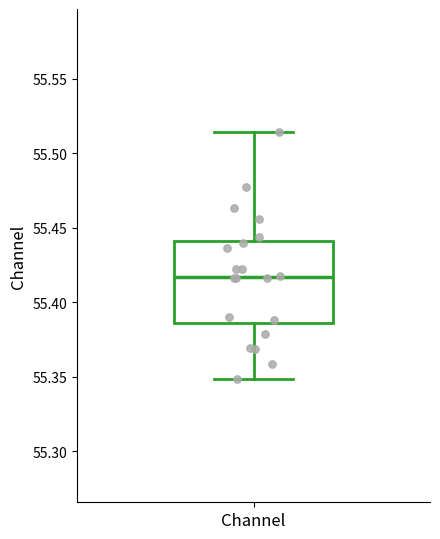

Transcribe this box plot: give where the median line is, the range the box spans, and where the two whiskers end, as read against the y-axis. The values are not printed on the chart, so give them approximately, as read against the axis.

median 55.415, box 55.385 to 55.440, whiskers 55.350 to 55.515